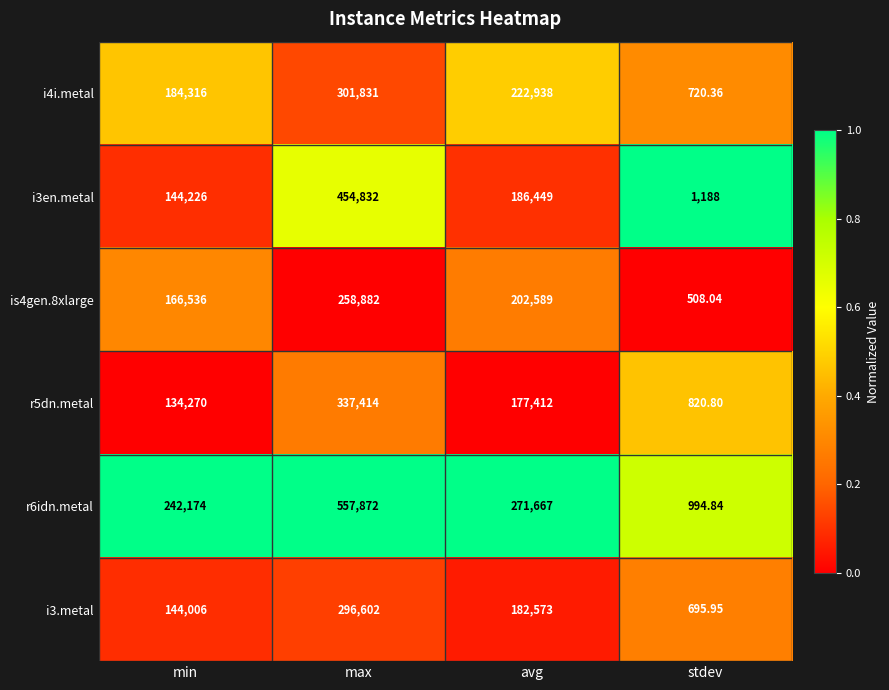

Which series changed the most between min and max?

r6idn.metal